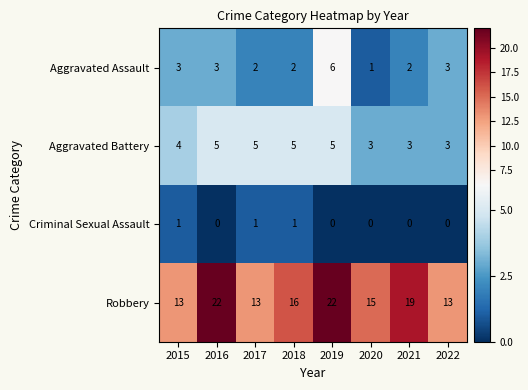

What is the difference between the highest and lowest values at 2022?

13